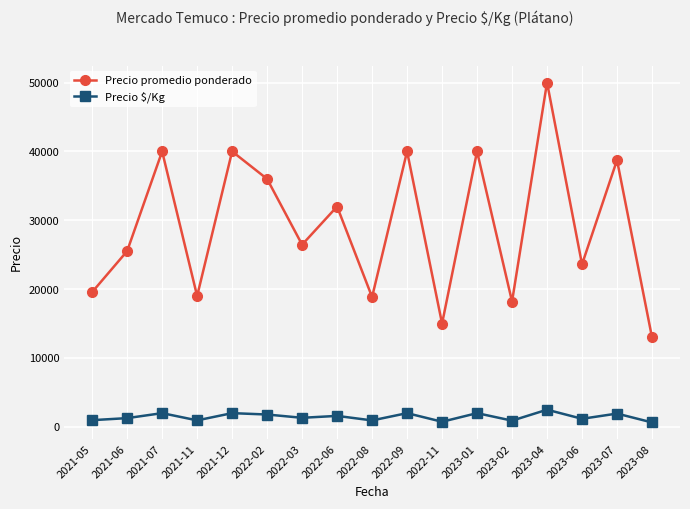

True or false: Precio promedio ponderado and Precio $/Kg intersect in this chart.

False